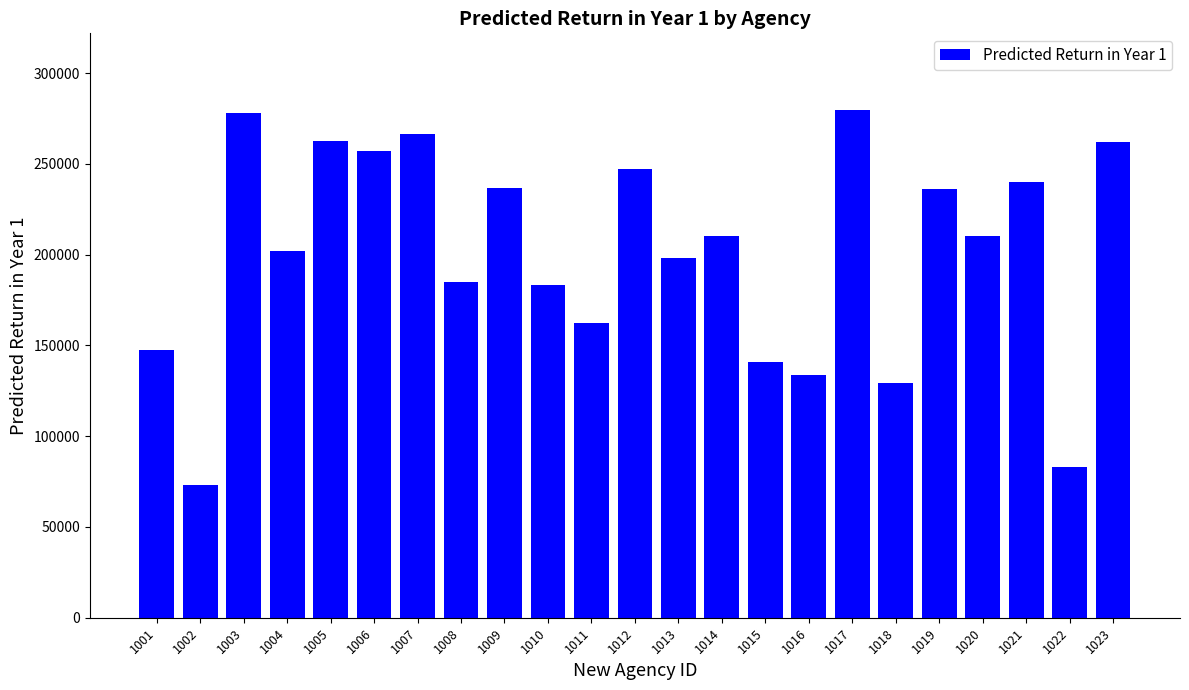

Between 1005 and 1011, which is larger?

1005